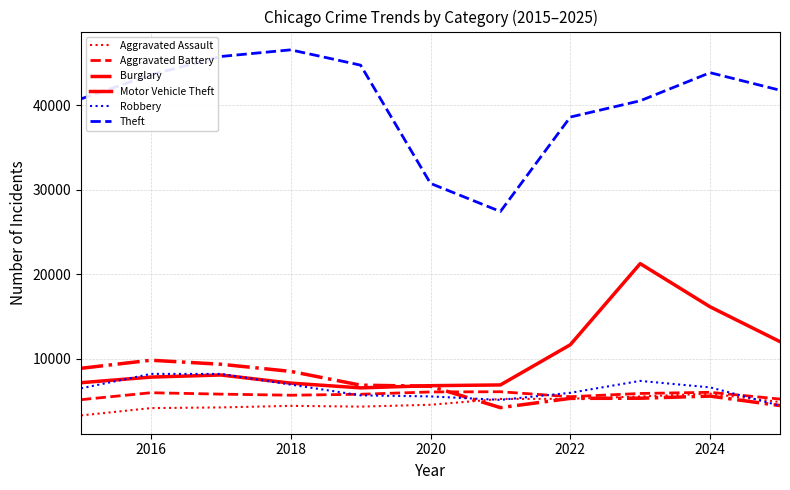

True or false: Robbery has more than 0 interior local peaks.

True